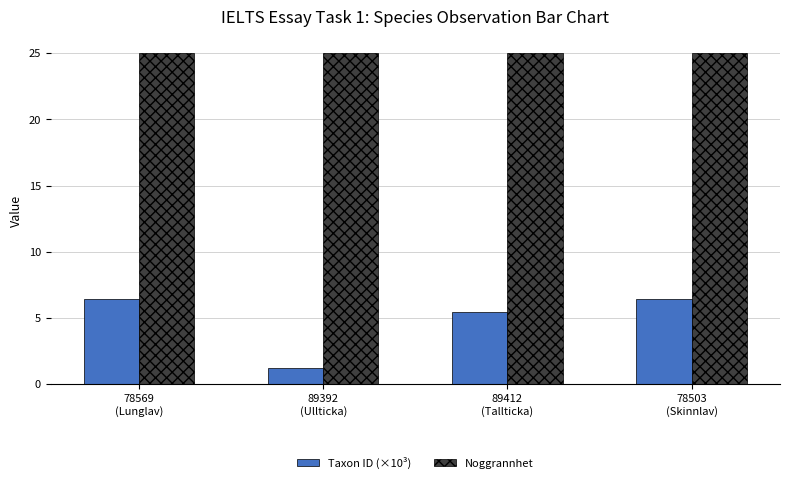

True or false: Noggrannhet has a value of 25.0 at 89392
(Ullticka).

True